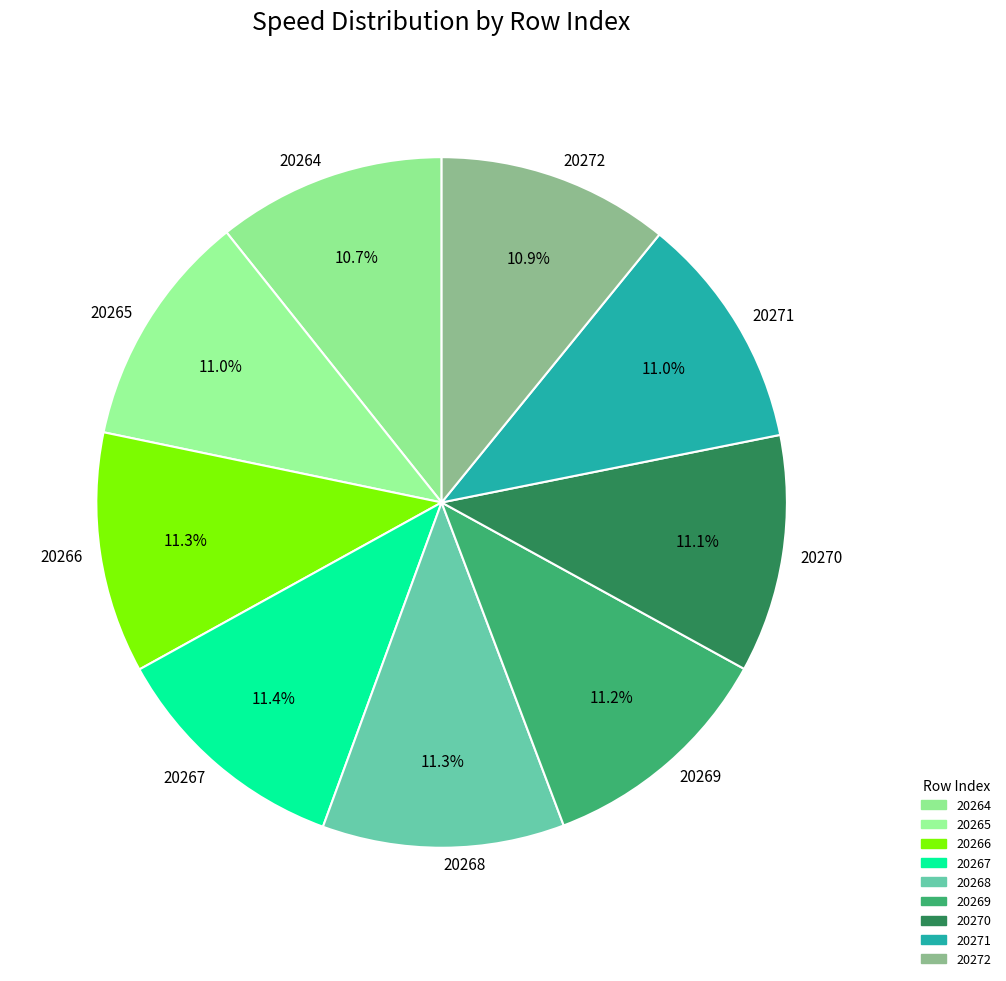

Is there any slice that represents more than half of the pie?

No